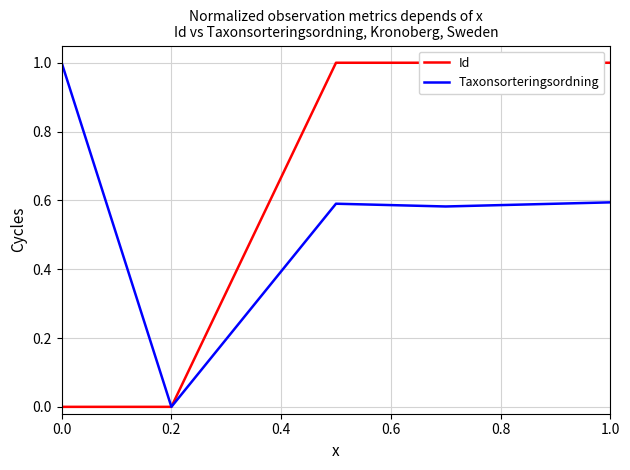

What is the highest value of the Taxonsorteringsordning series?

1.0